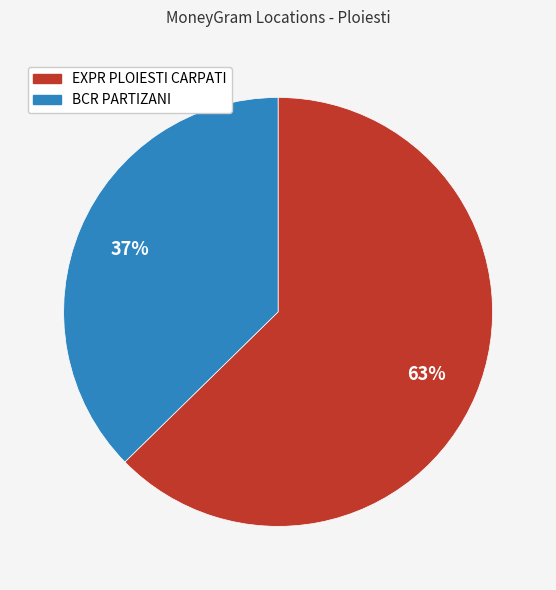

What is the smallest slice in the pie chart?

BCR PARTIZANI